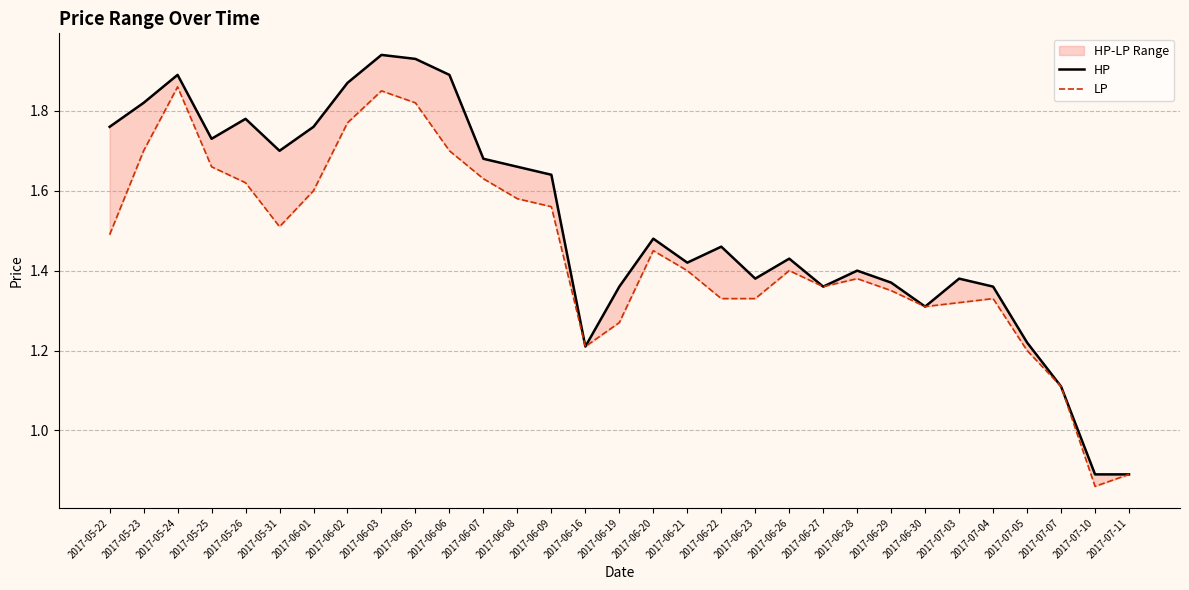

How many LP values are between 1 and 2?

29